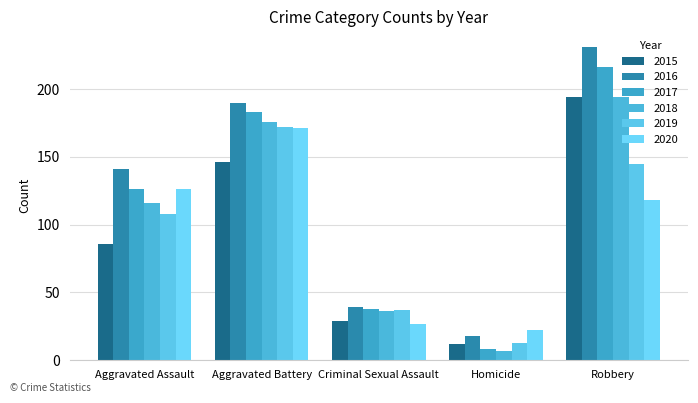

What is the difference between the 2018 values at Homicide and Criminal Sexual Assault?

29